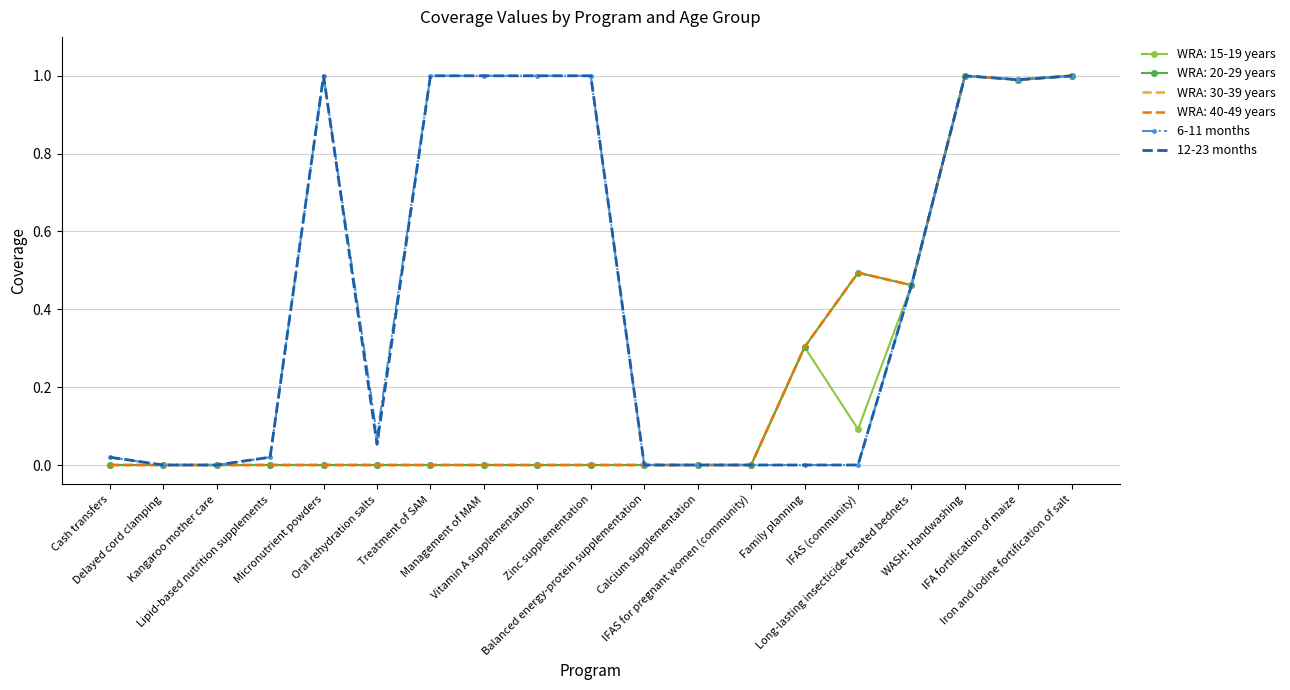

True or false: 12-23 months has more than 2 points higher than both neighbors.

False